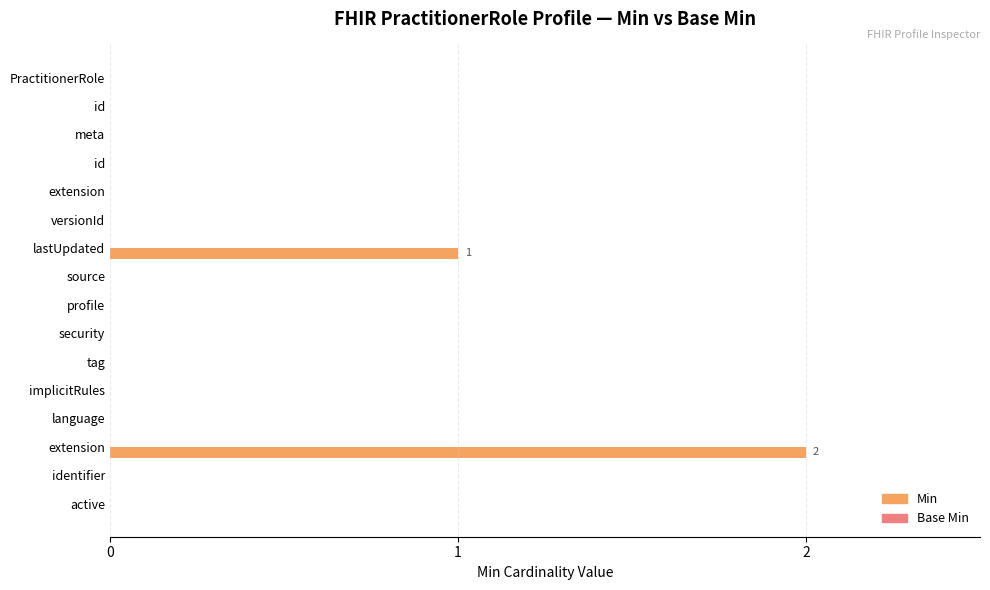

Are the bars horizontal?

Yes